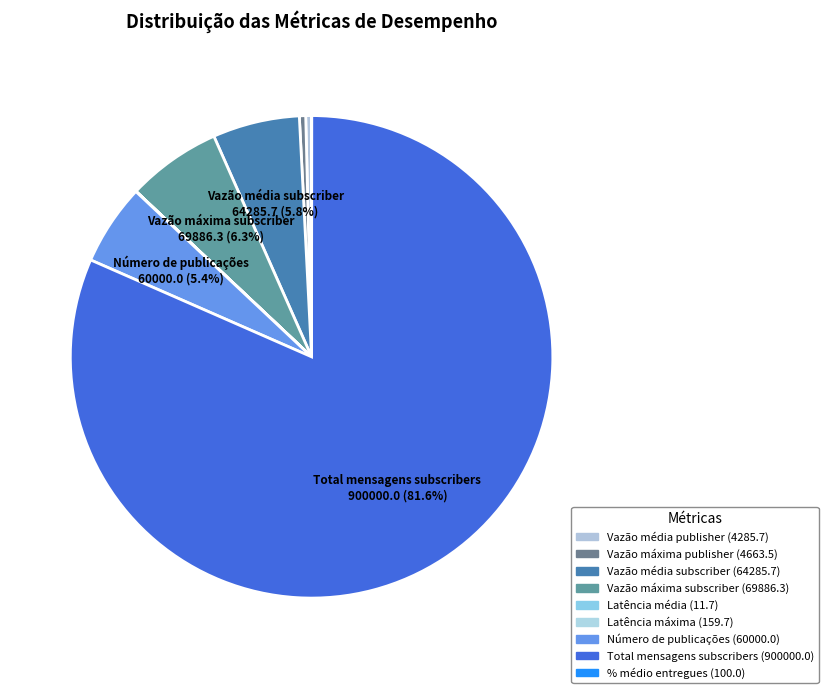

What is the total percentage of Número de publicações and Latência média?

5.4%